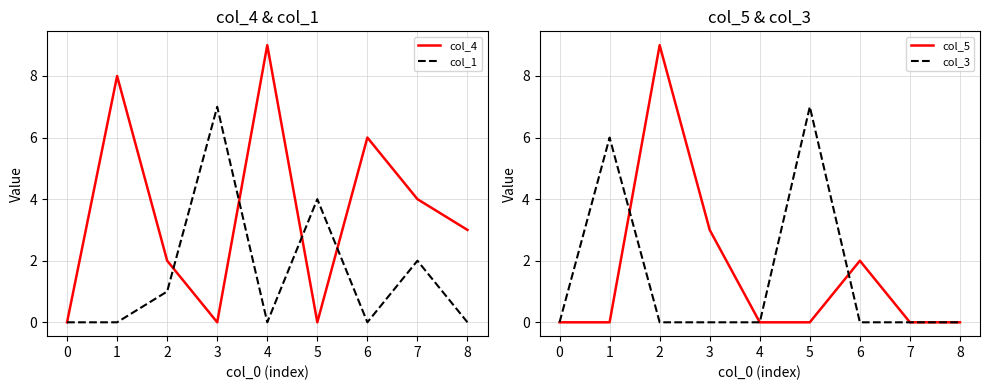

The col_1 series shows 2 at 5. True or false?

False